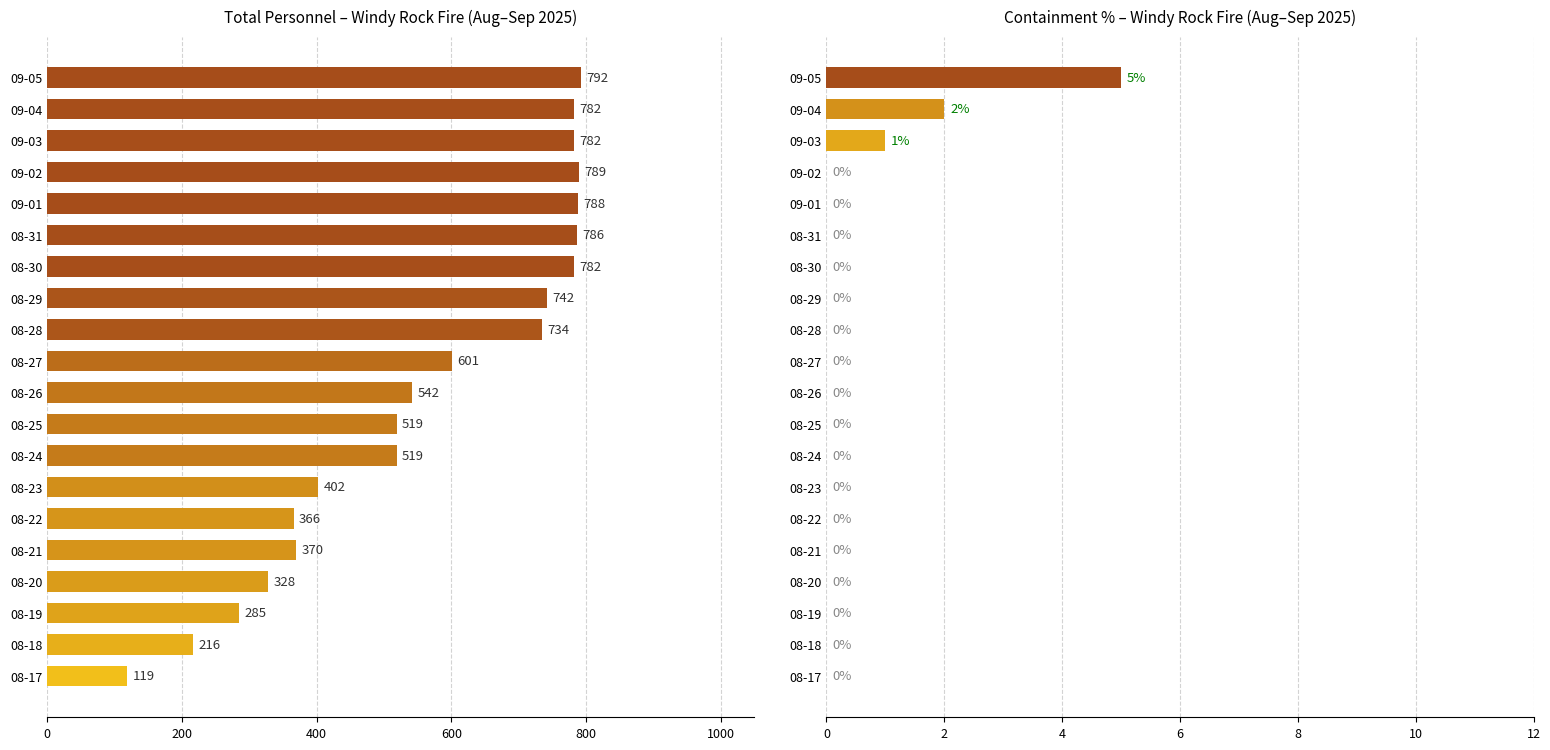

The value at 08-27 is 1015. True or false?

False